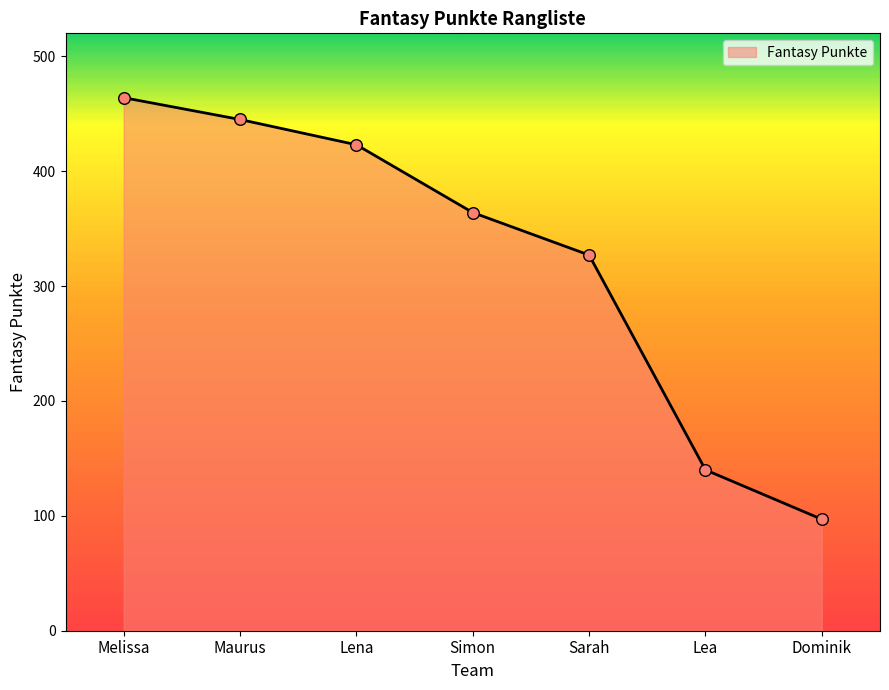

What is the change in value from Melissa to Maurus?

-19